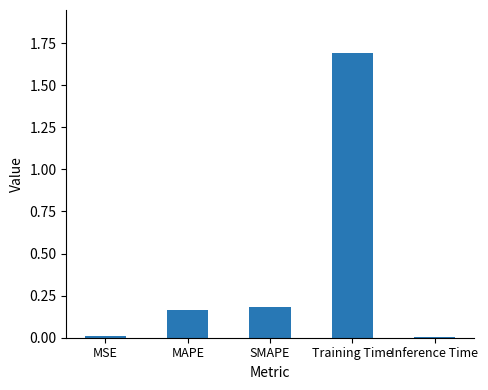

What is the label of the 1st bar from the right?

Inference Time